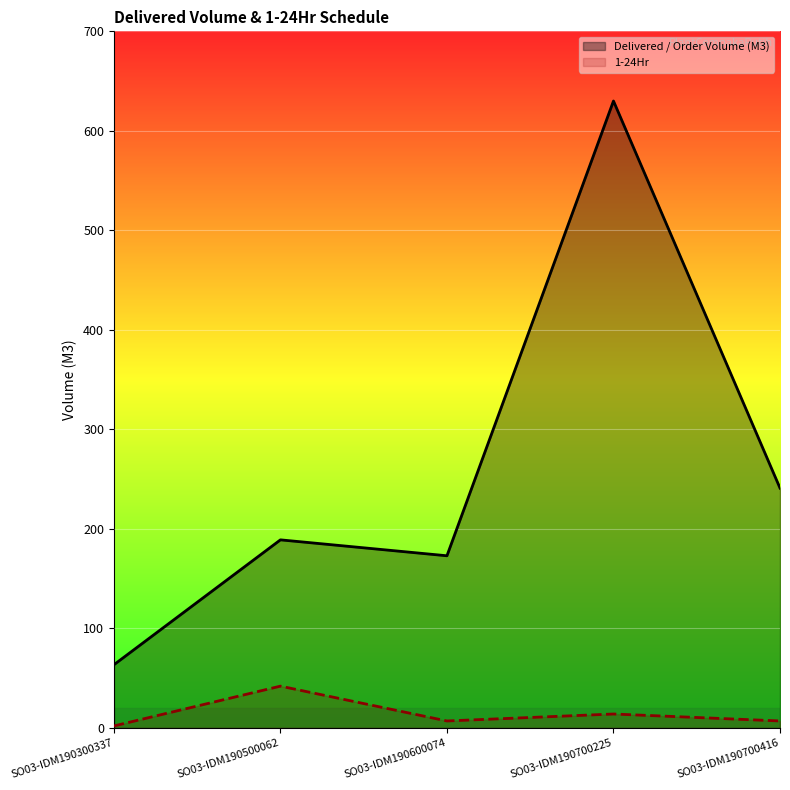

Is the value of Delivered / Order Volume (M3) at SO03-IDM190700416 greater than the value of 1-24Hr at SO03-IDM190600074?

Yes